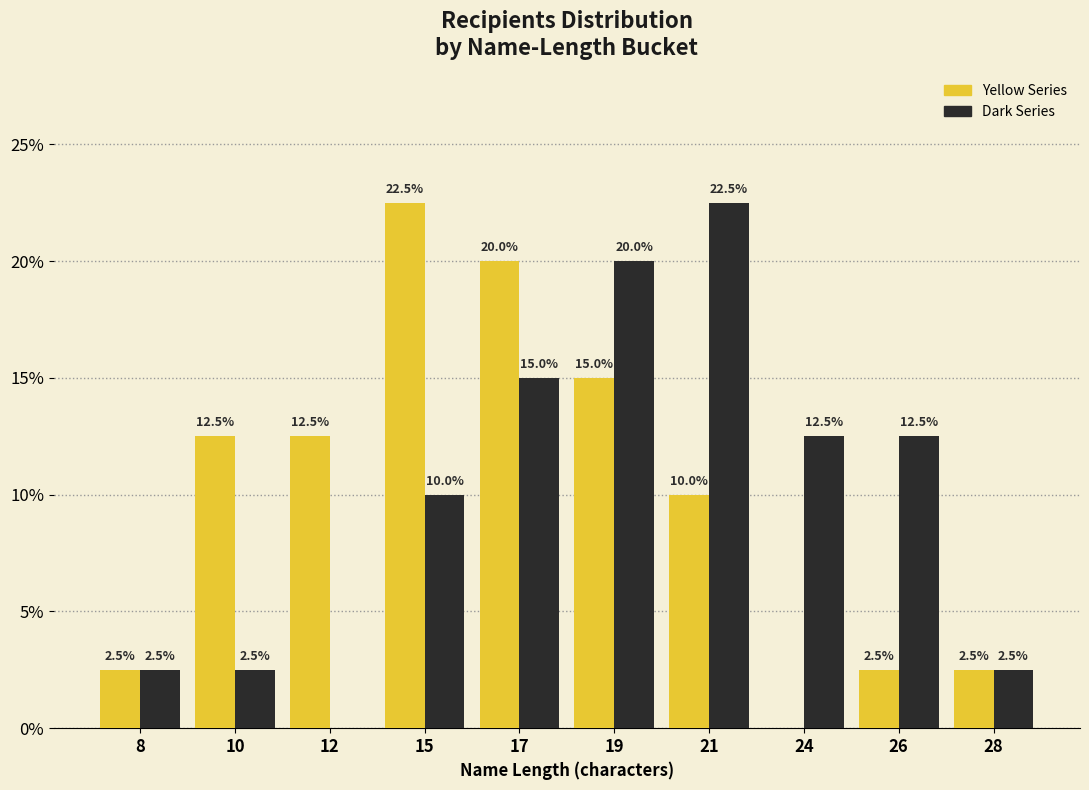

Reading left to right, what are all the values shown in this chart?

Yellow Series: 8=2.5	10=12.5	12=12.5	15=22.5	17=20.0	19=15.0	21=10.0	24=0.0	26=2.5	28=2.5
Dark Series: 8=2.5	10=2.5	12=0.0	15=10.0	17=15.0	19=20.0	21=22.5	24=12.5	26=12.5	28=2.5